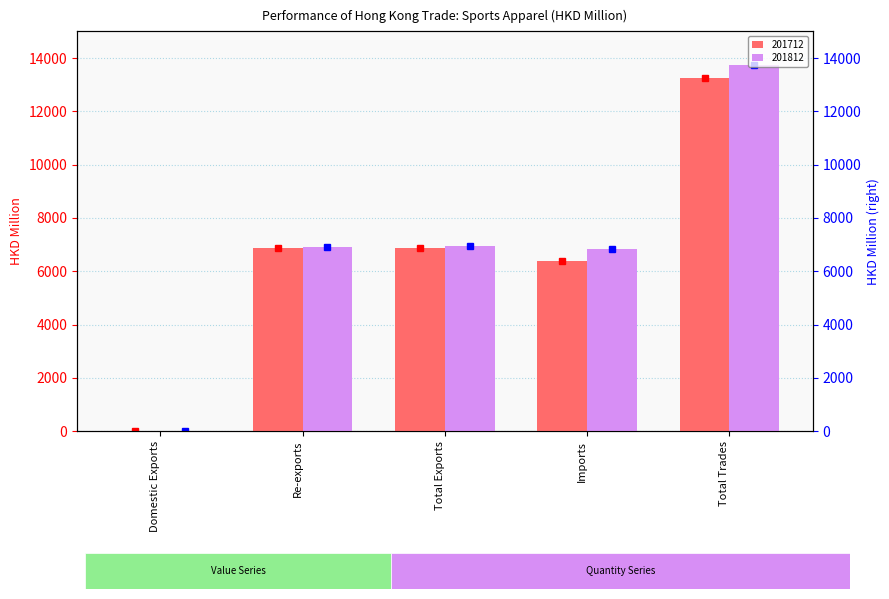

List the series in order of their peak value, highest first.

201812, 201712